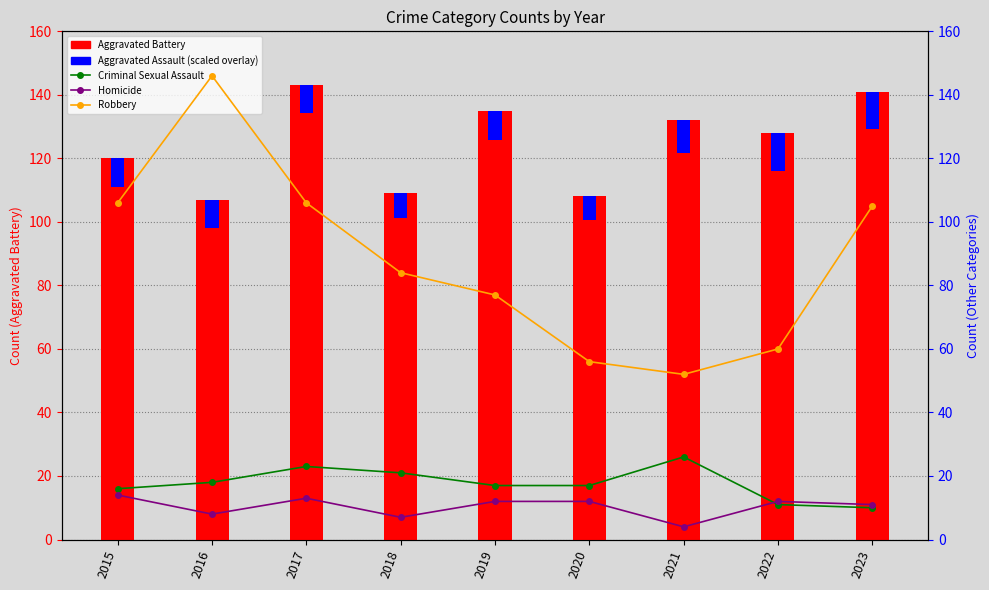

How many groups of bars are there?

9